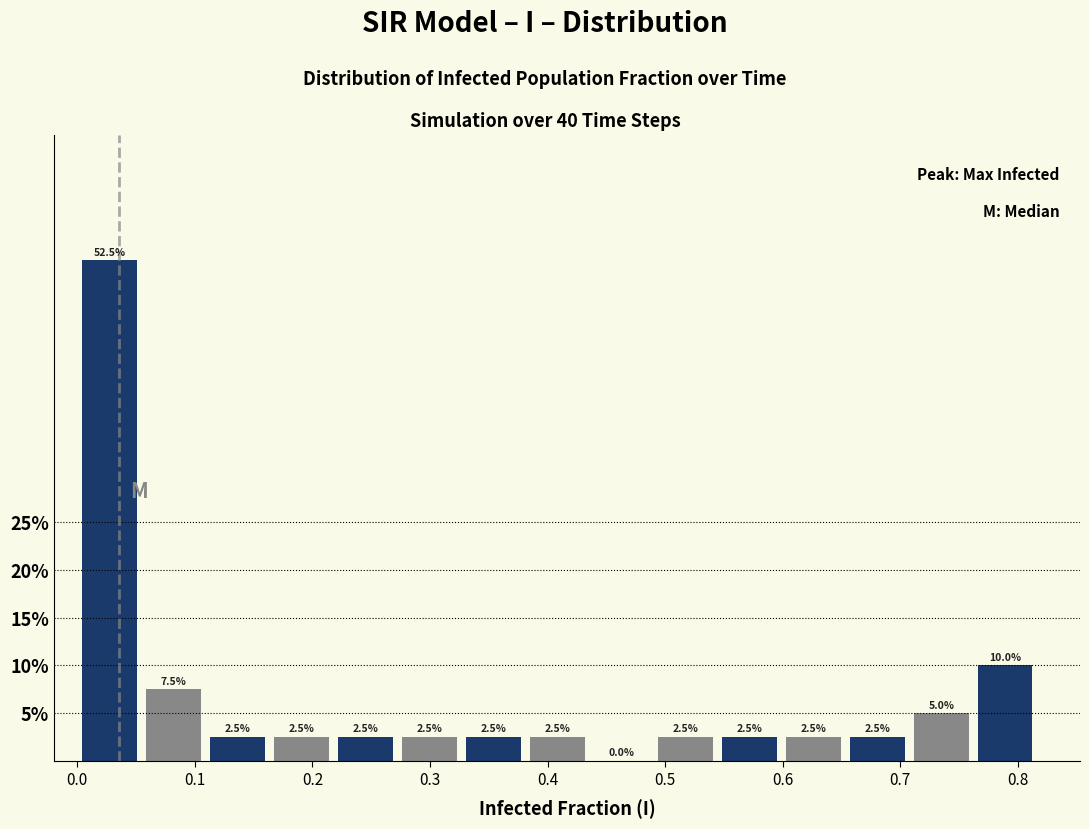

Over which range of the x-axis is the bar tallest?

0.00 to 0.05